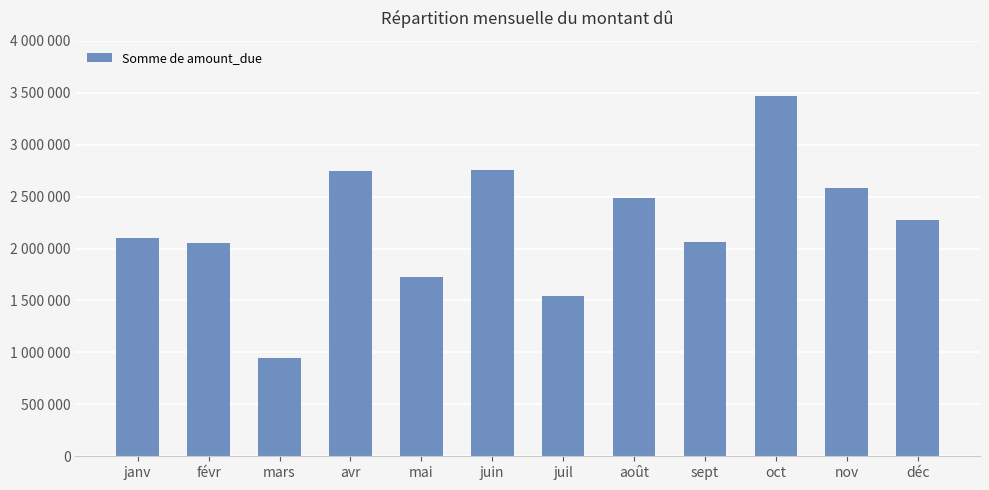

Are the bars horizontal?

No